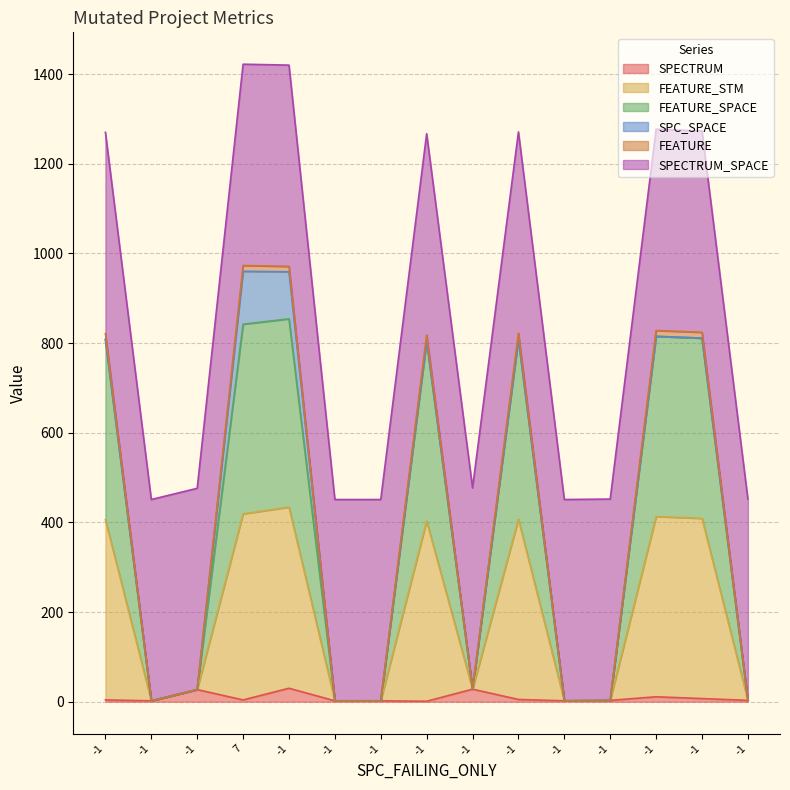

The value of FEATURE_SPACE at -1 is 3. True or false?

True